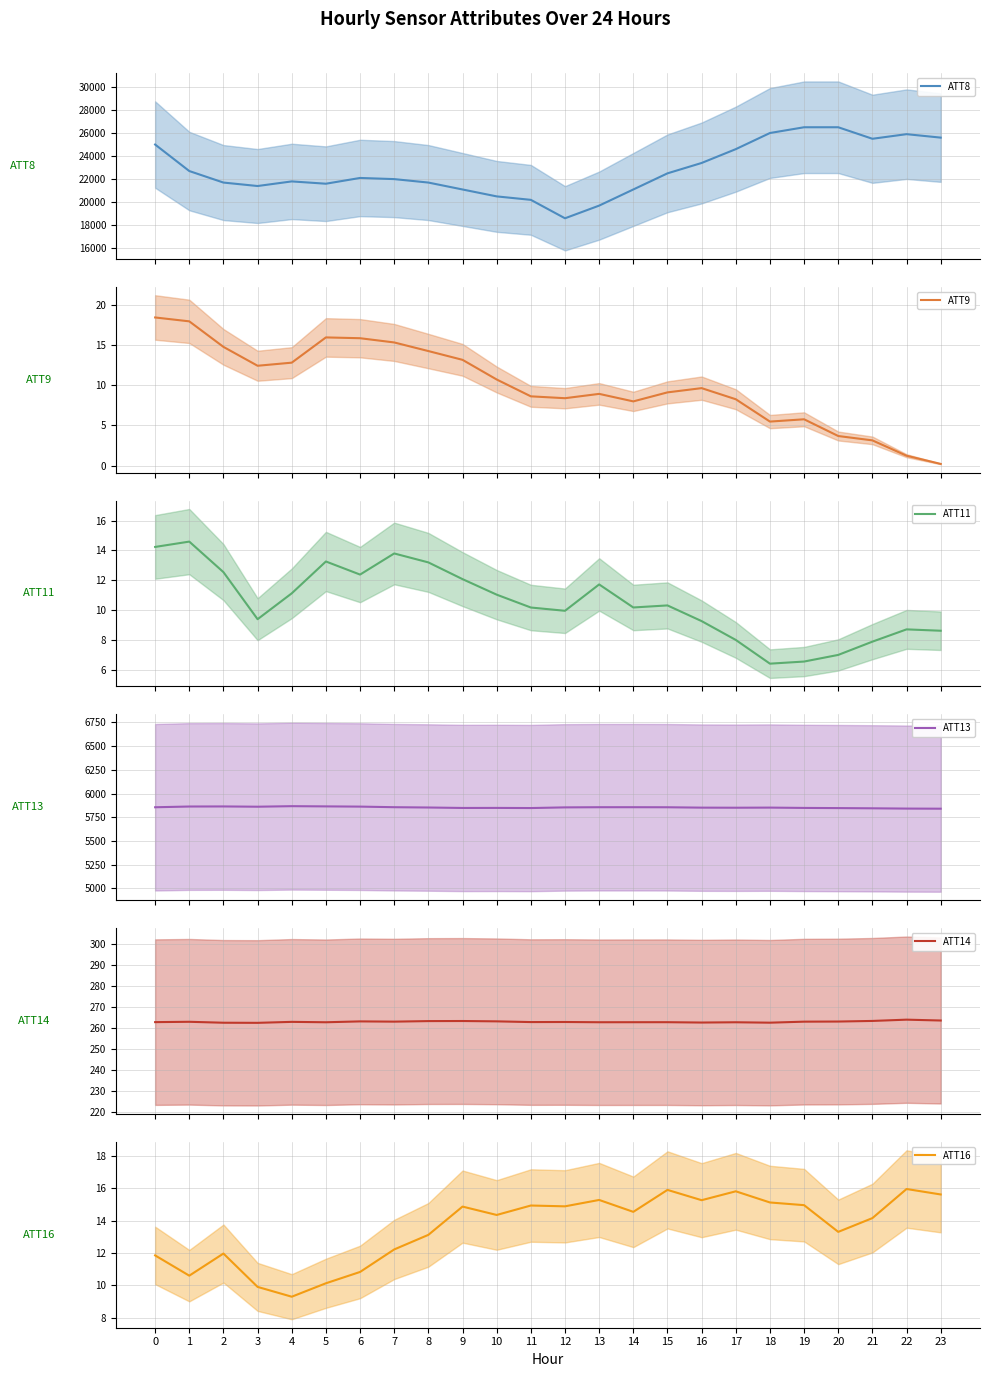

Is the value of ATT16 at 10 greater than the value of ATT14 at 2?

No